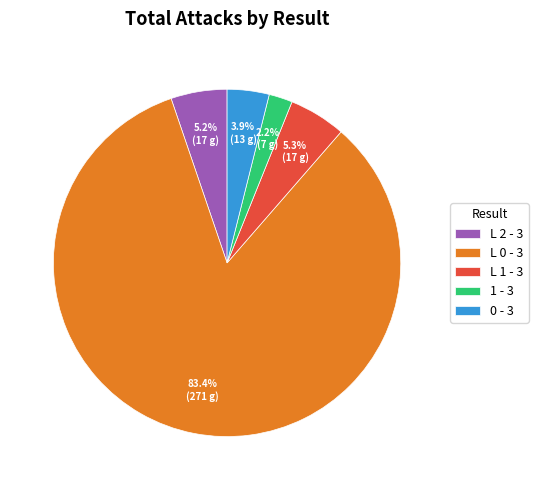

How many slices are in this pie chart?

5